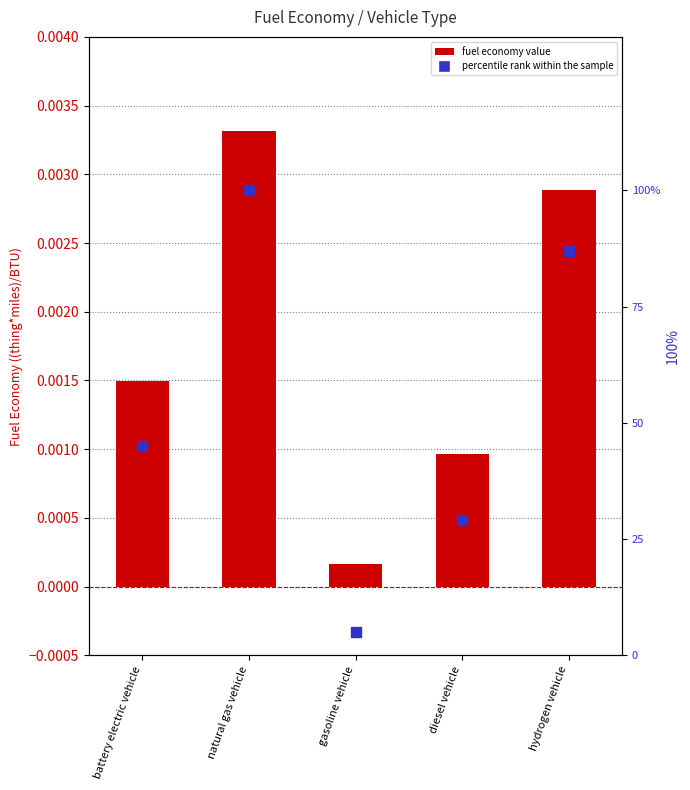

Approximately how many times larger is the value at hydrogen vehicle compared to diesel vehicle?

3.0